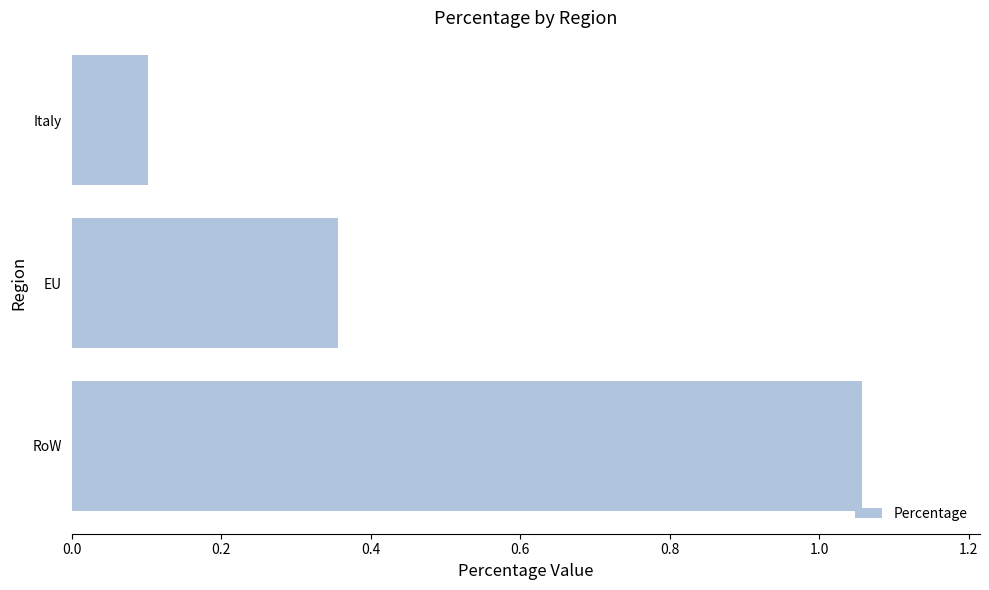

List the labels in order of value, largest first.

RoW, EU, Italy